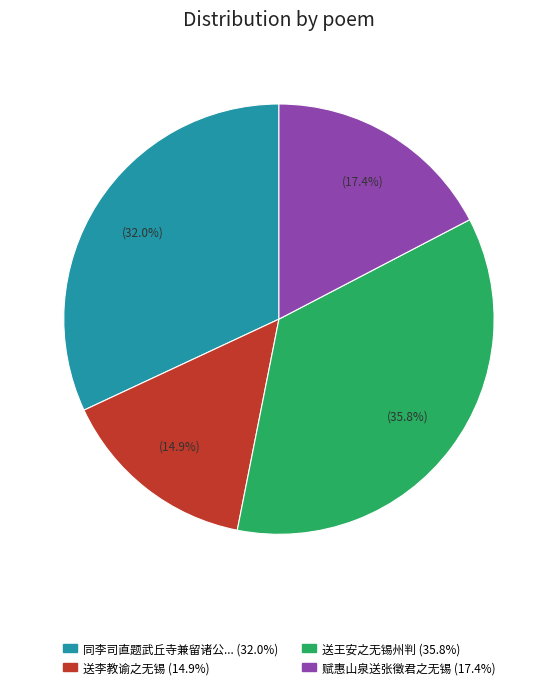

Does any single category account for the majority?

No